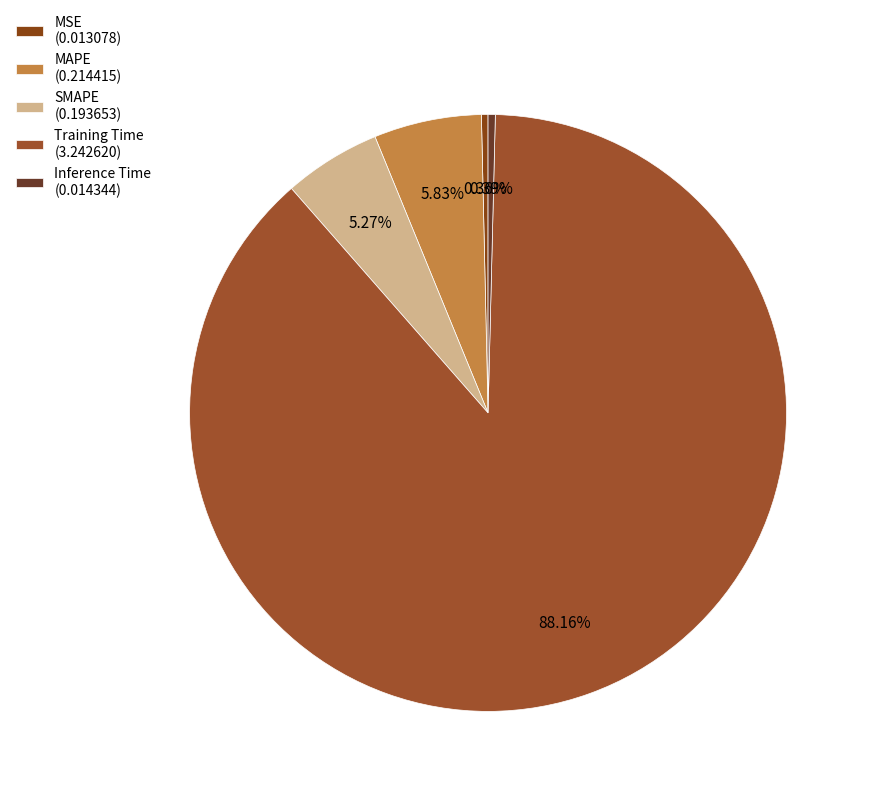

What is the largest slice in the pie chart?

Training Time